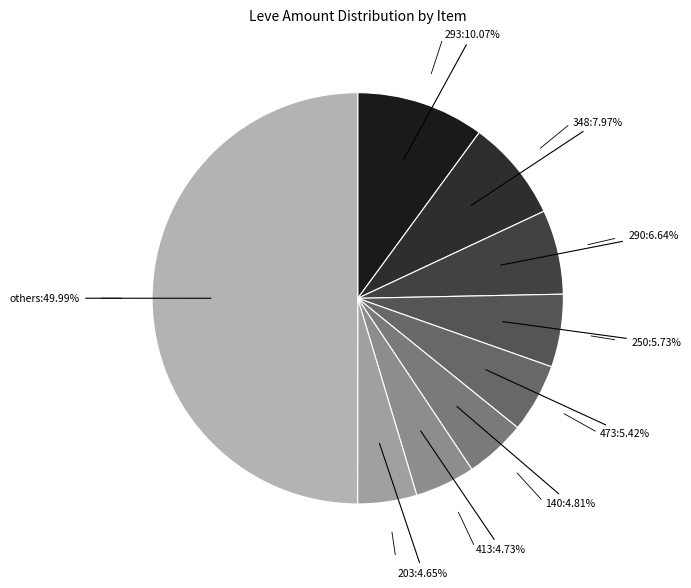

How many segments does this pie chart have?

9